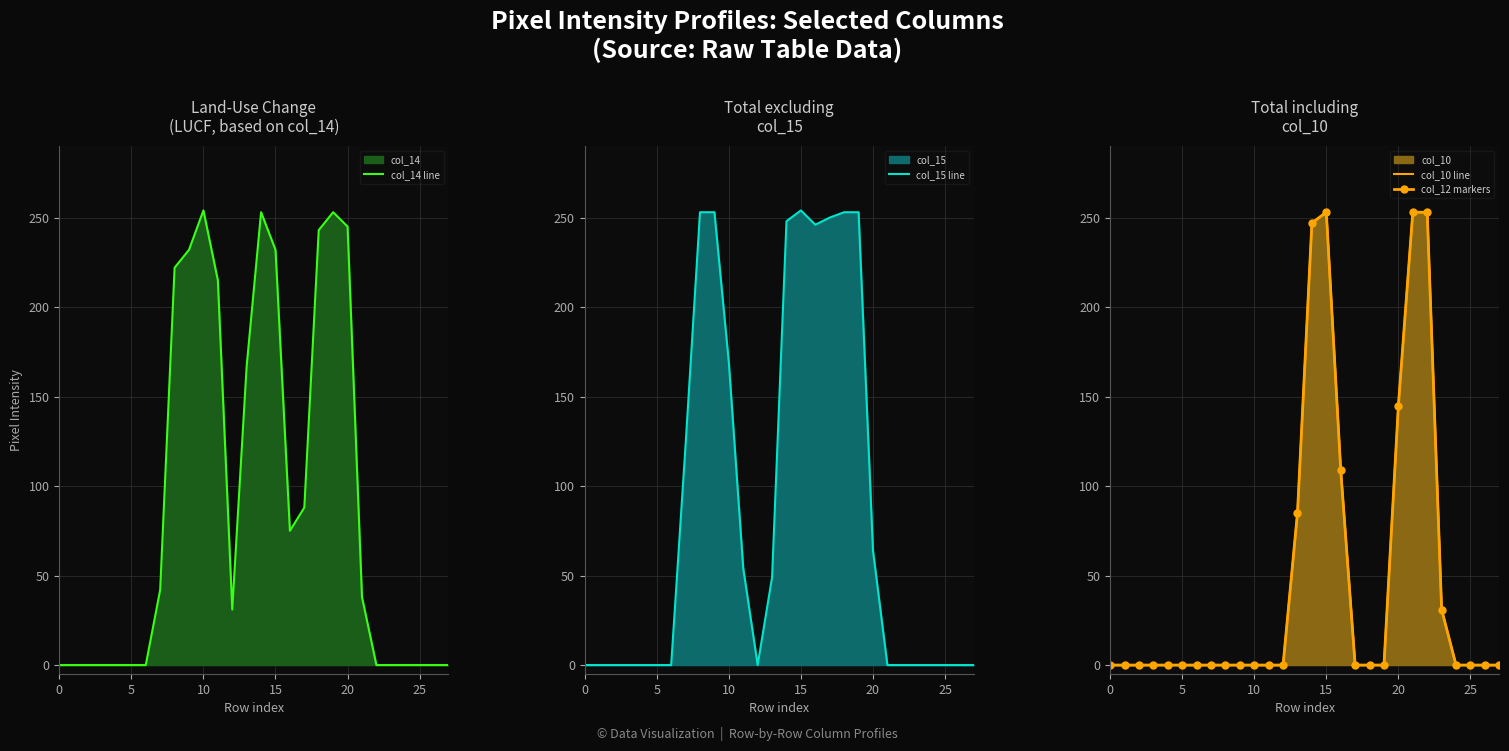

What is the sum of all col_14 line values?

2590